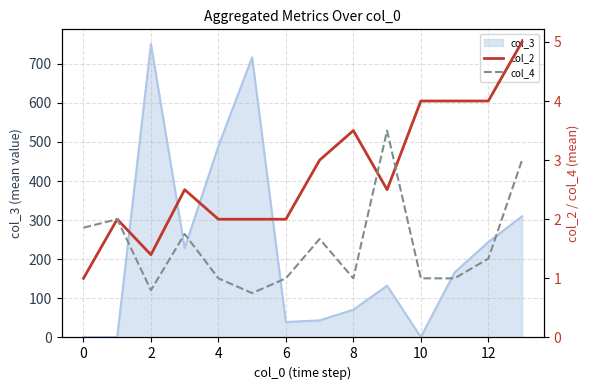

What is the highest value of the col_3 series?

750.6